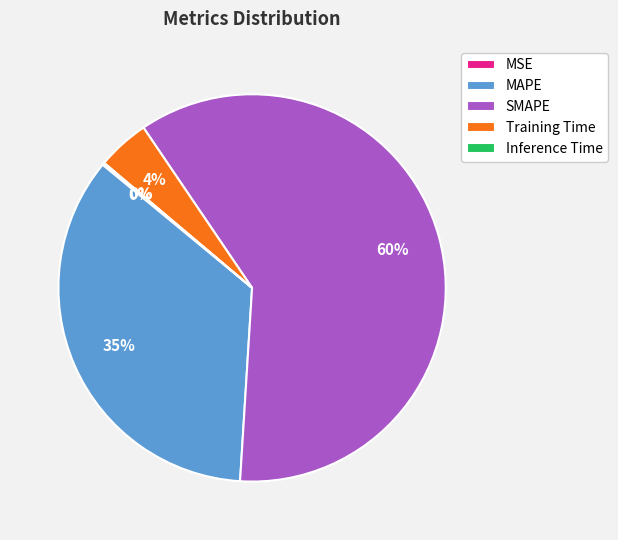

To the nearest percent, what portion does Training Time represent?

4%